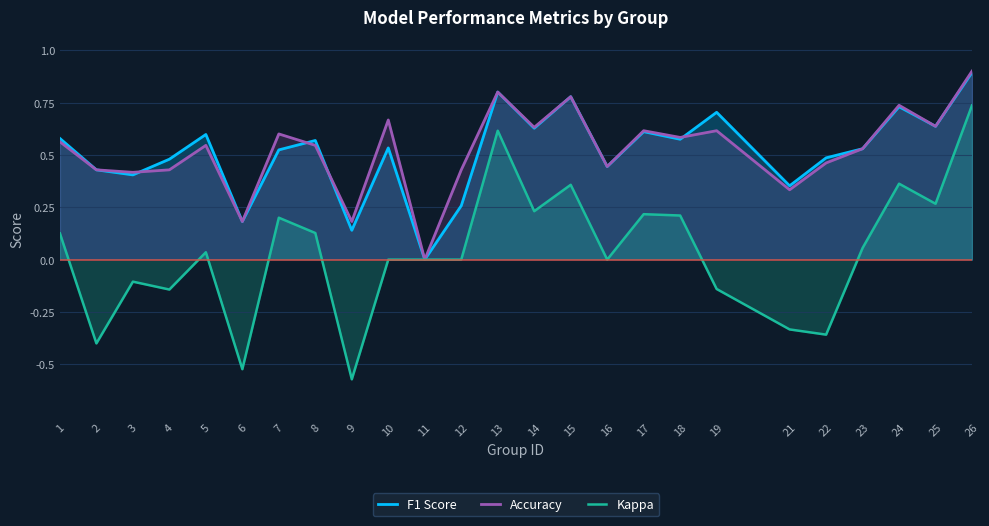

How many data points in Kappa are above 0?

13